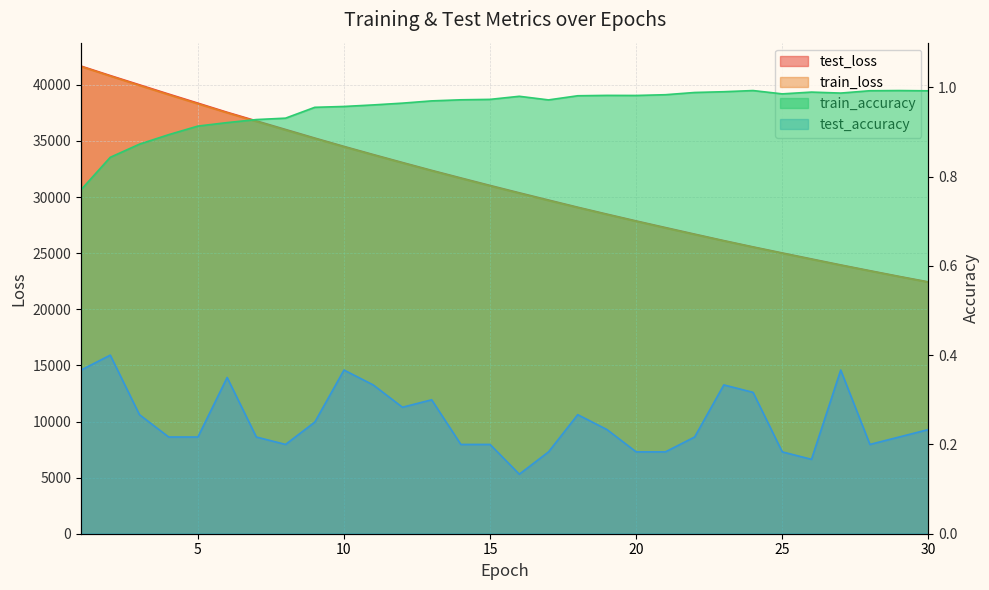

True or false: train_accuracy has more than 0 interior local peaks.

True